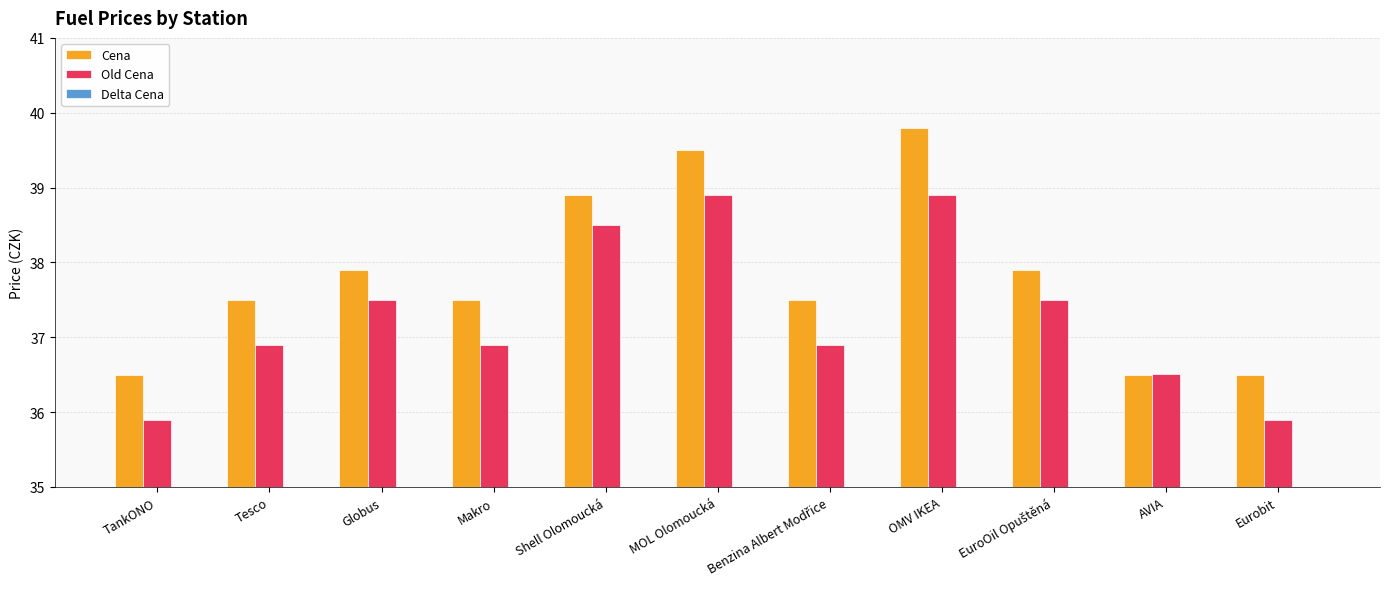

Reading left to right, list all the values displayed in this chart.

Cena: TankONO=36.5	Tesco=37.5	Globus=37.9	Makro=37.5	Shell Olomoucká=38.9	MOL Olomoucká=39.5	Benzina Albert Modřice=37.5	OMV IKEA=39.8	EuroOil Opuštěná=37.9	AVIA=36.5	Eurobit=36.5
Old Cena: TankONO=35.9	Tesco=36.9	Globus=37.5	Makro=36.9	Shell Olomoucká=38.5	MOL Olomoucká=38.9	Benzina Albert Modřice=36.9	OMV IKEA=38.9	EuroOil Opuštěná=37.5	AVIA=36.5	Eurobit=35.9
Delta Cena: TankONO=0.6	Tesco=0.6	Globus=0.4	Makro=0.6	Shell Olomoucká=0.4	MOL Olomoucká=0.6	Benzina Albert Modřice=0.6	OMV IKEA=0.9	EuroOil Opuštěná=0.4	AVIA=-0.0	Eurobit=0.6